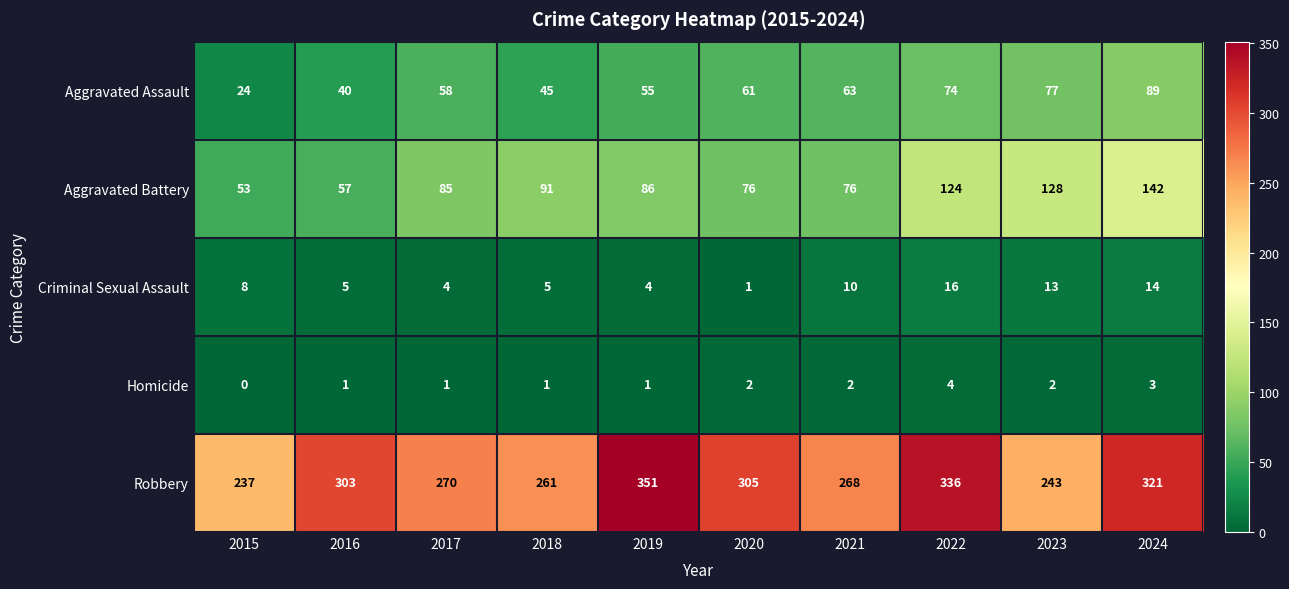

Is it true that Aggravated Battery equals 221 at 2023?

False